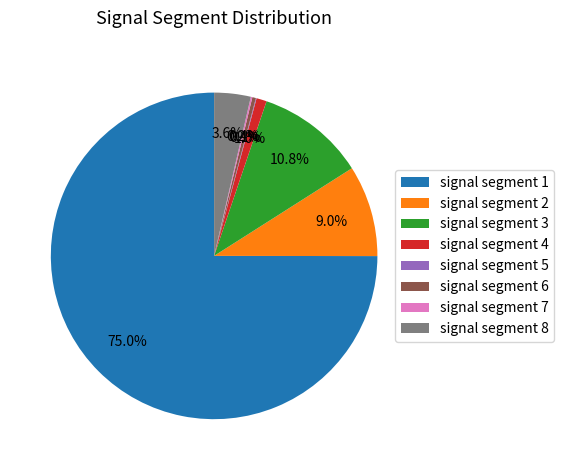

What is the total percentage of signal segment 6 and signal segment 1?

75.3%